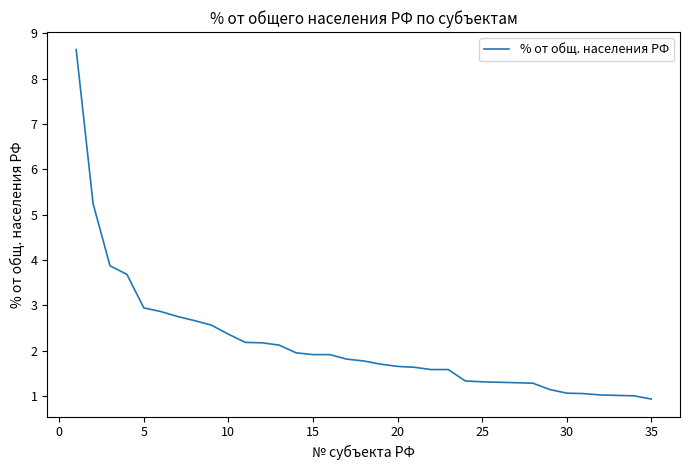

What is the difference between the maximum and minimum values?

7.7